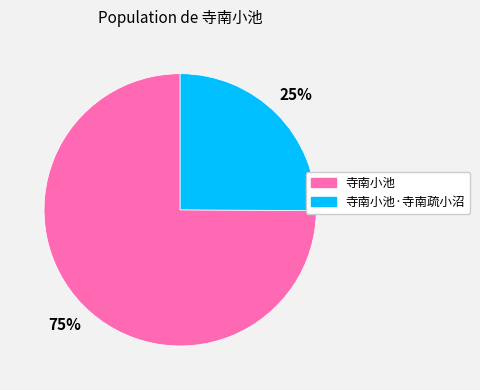

To the nearest percent, what is the difference between the largest and smallest slice percentages?

50%